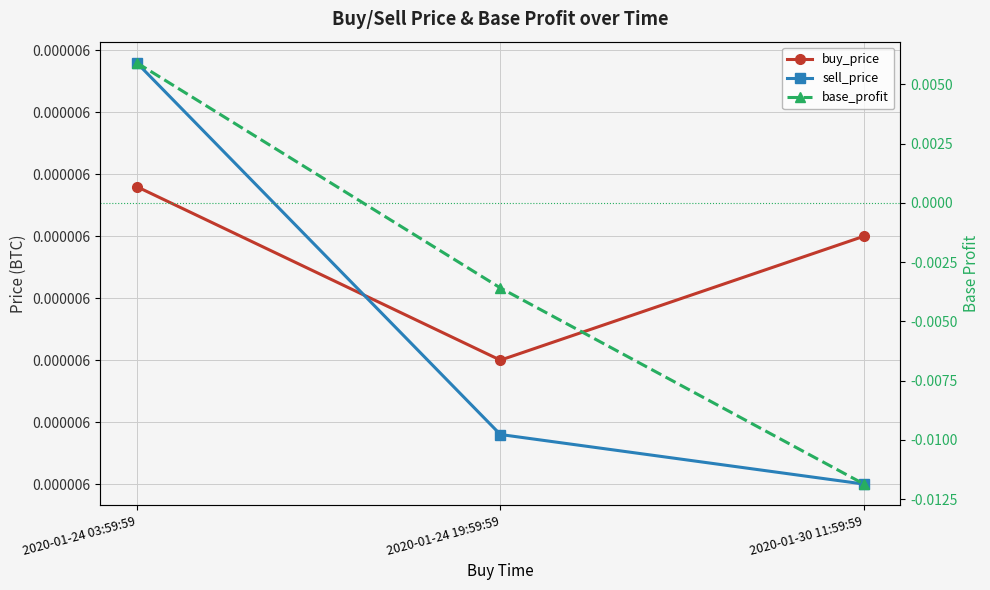

Is it true that sell_price equals 0.0 at 2020-01-30 11:59:59?

True